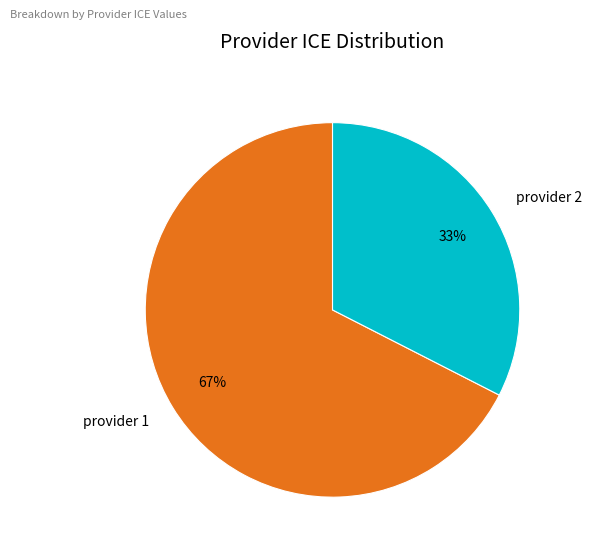

To the nearest percent, what portion does provider 1 represent?

67%